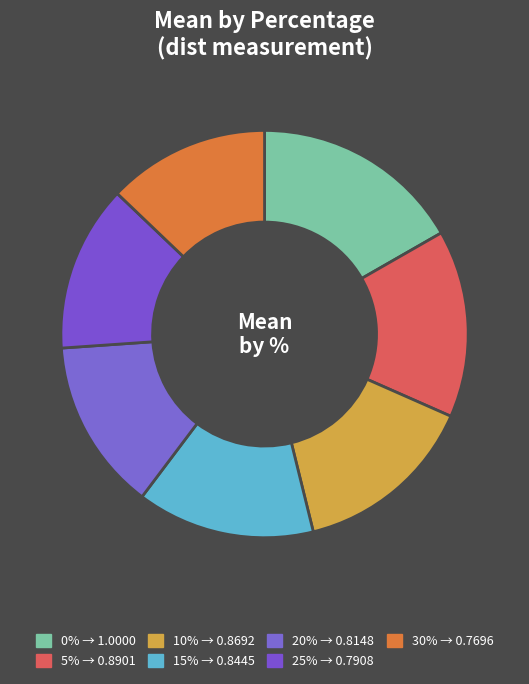

How many segments does this pie chart have?

7